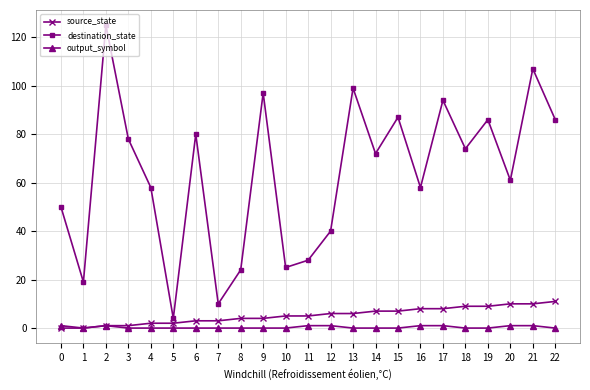

Rank the series by their maximum value, from lowest to highest.

output_symbol, source_state, destination_state